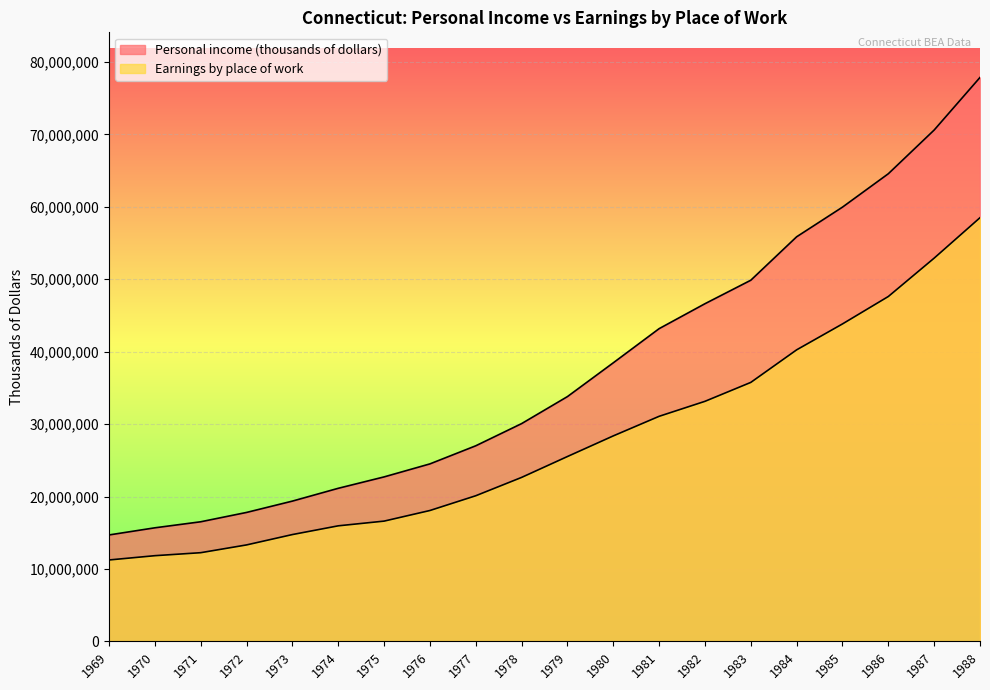

List the labels in order of Earnings by place of work value, largest first.

1988, 1987, 1986, 1985, 1984, 1983, 1982, 1981, 1980, 1979, 1978, 1977, 1976, 1975, 1974, 1973, 1972, 1971, 1970, 1969